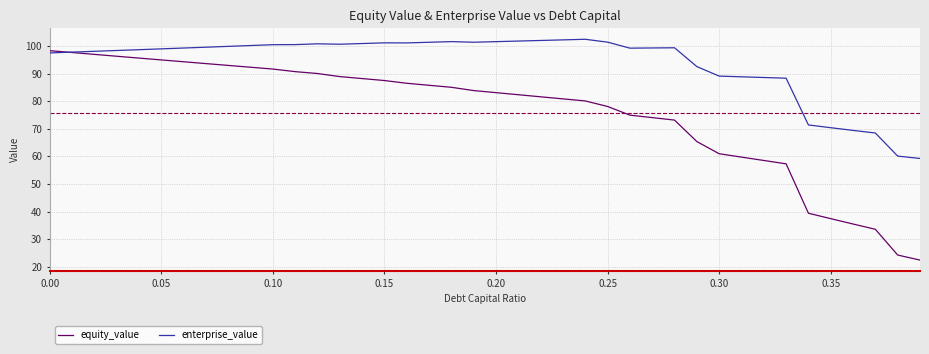

List the series in order of their peak value, lowest first.

equity_value, enterprise_value